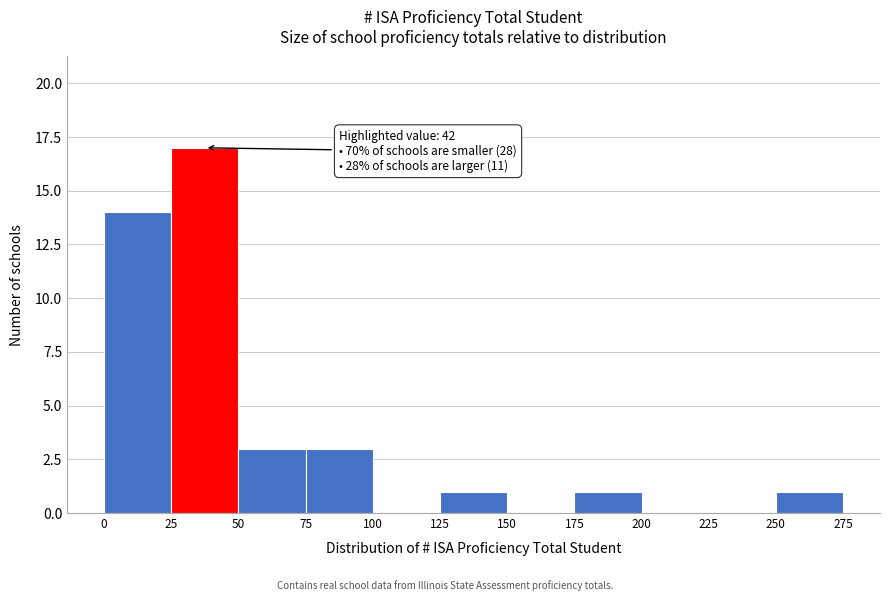

Which range on the x-axis has the tallest bar?

25 to 50